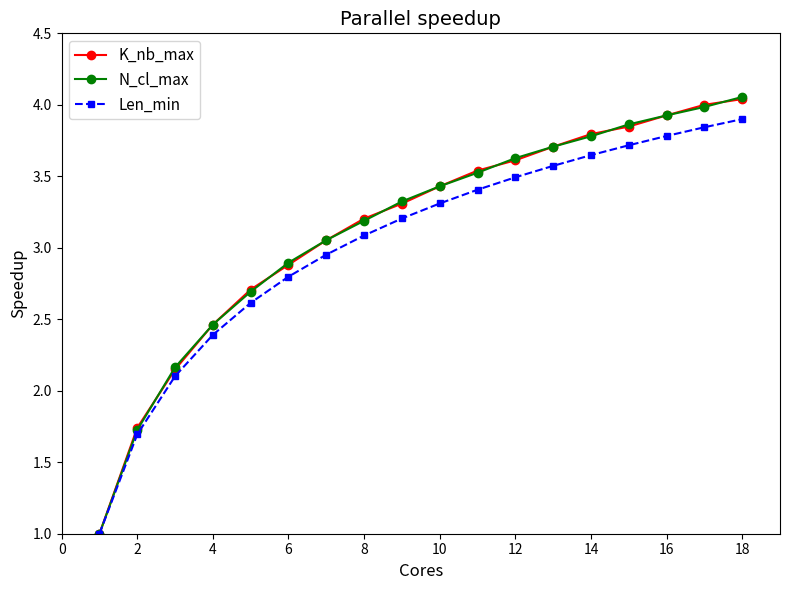

What is the lowest value of the Len_min series?

1.0